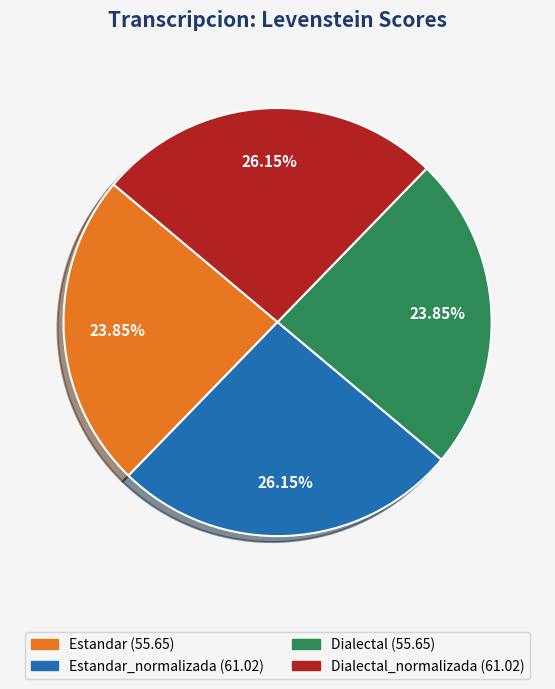

Is there a majority slice in this chart?

No